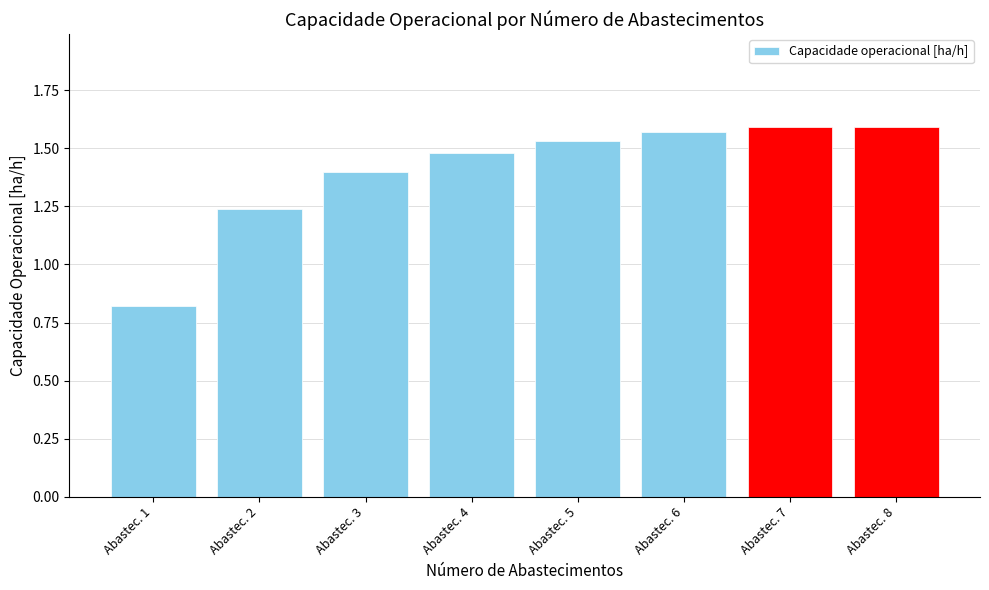

What is the sum of all values?

11.2